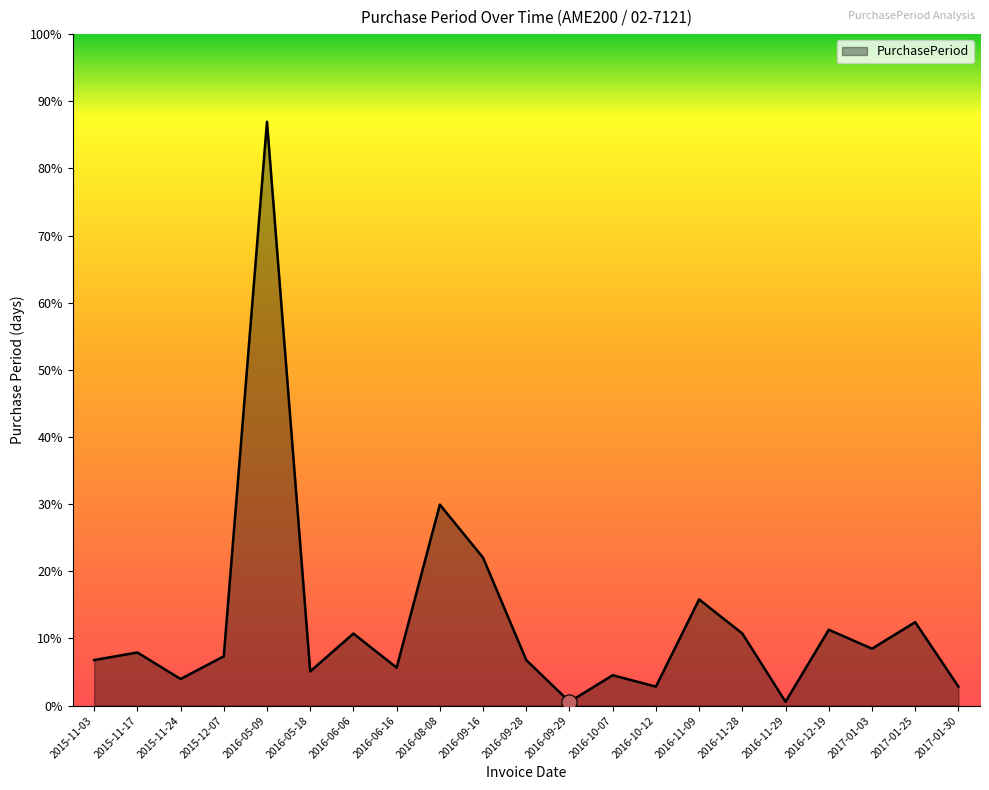

Approximately how many times larger is the value at 2016-12-19 compared to 2015-11-24?

2.9